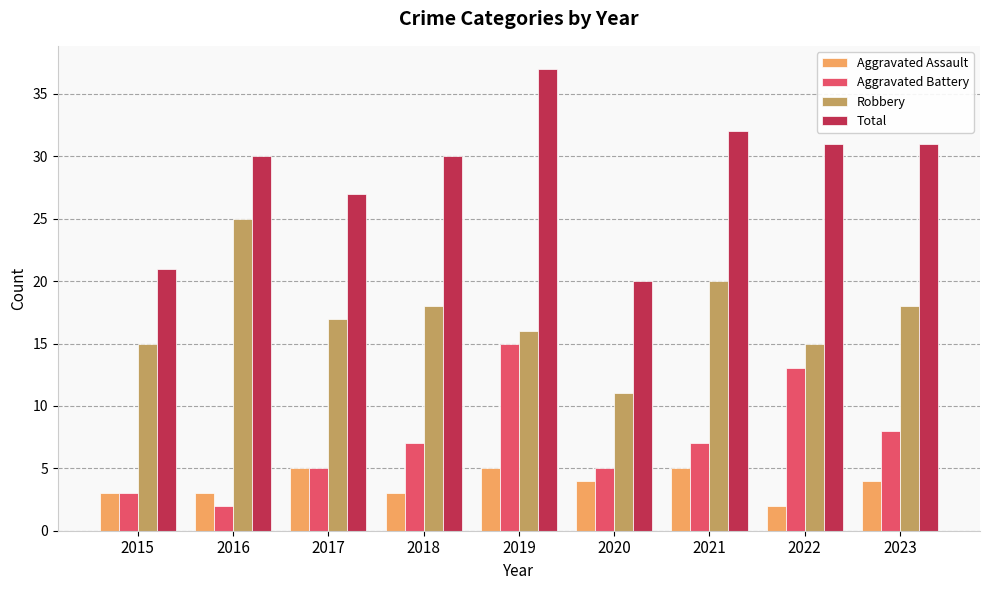

Which label corresponds to the largest value in the chart?

2019